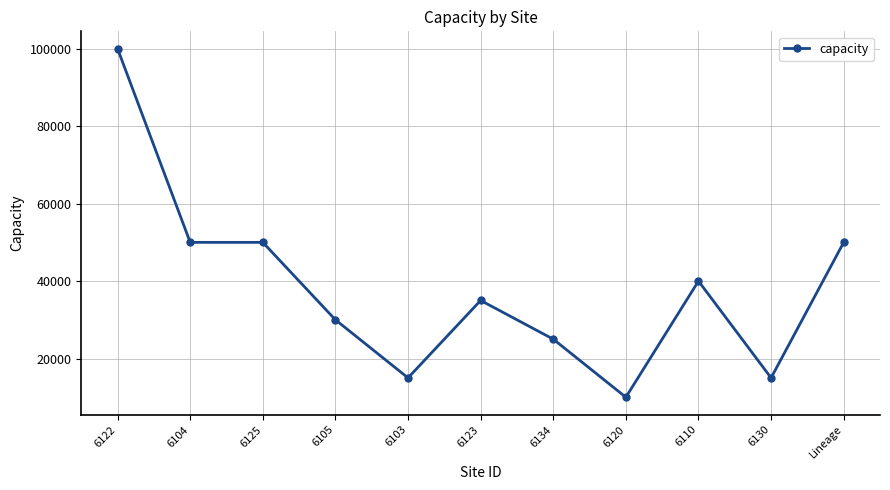

True or false: the data shows 3453 at 6120.

False